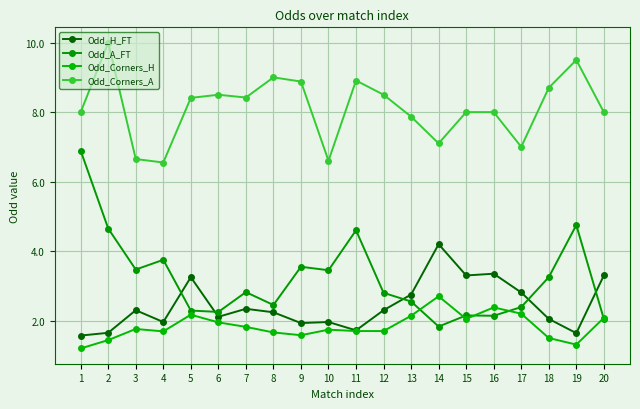

True or false: Odd_H_FT and Odd_Corners_H intersect in this chart.

False